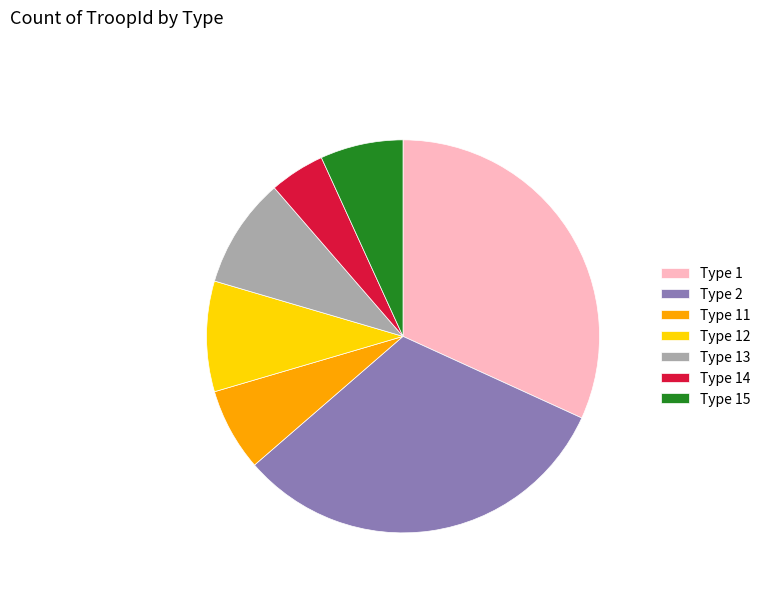

True or false: Type 2 accounts for 41% of the total.

False